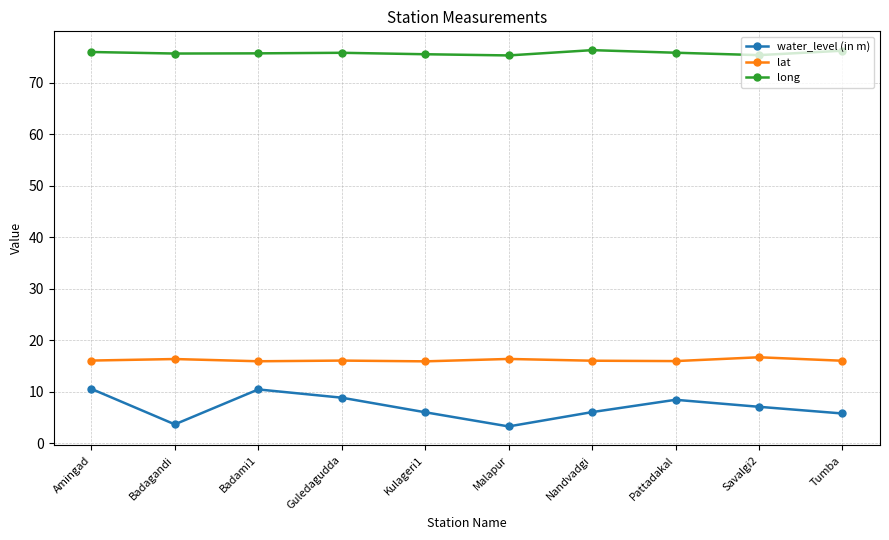

What is the value of the water_level (in m) point at the 8th from the left?

8.4